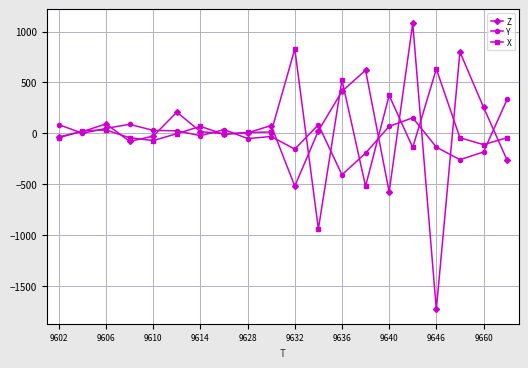

What is the maximum value for Y?

332